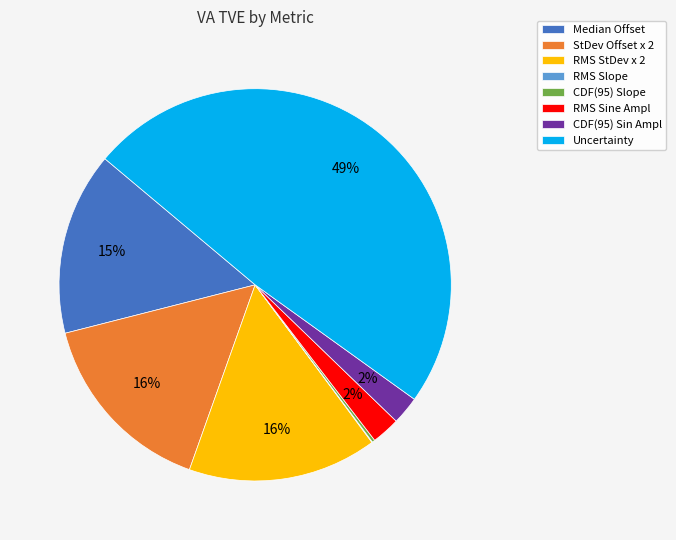

Is Uncertainty the majority of the pie?

No